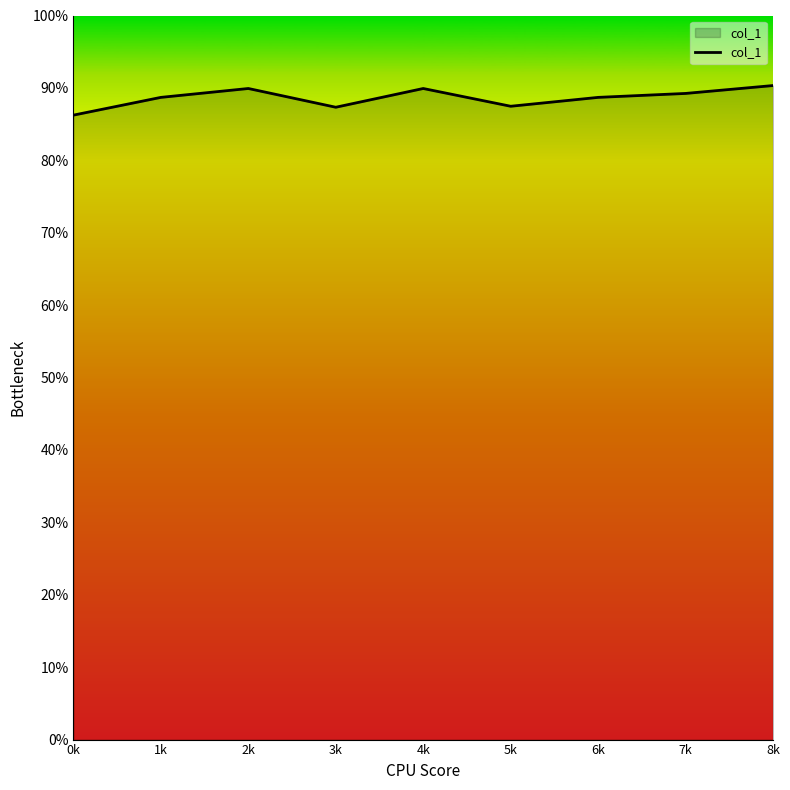

Does the chart have visible grid lines?

No